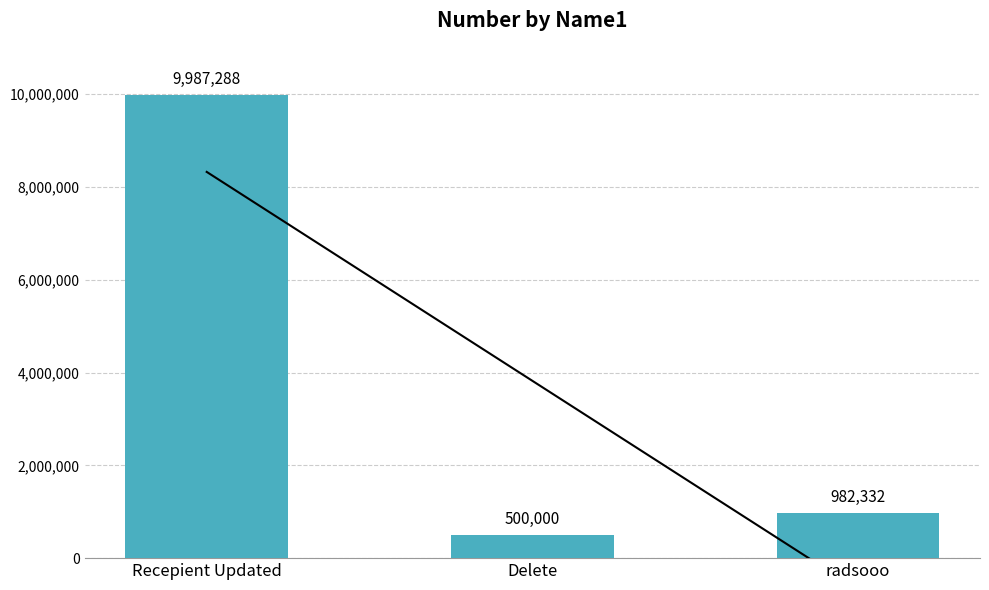

What is the change in value from Delete to radsooo?

+482332